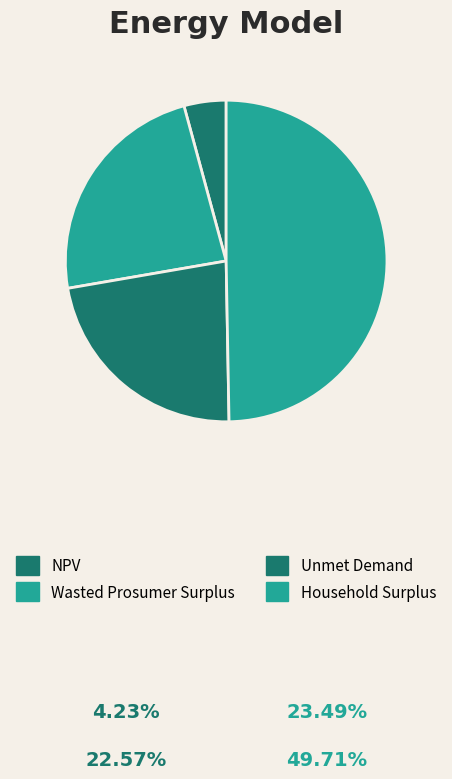

Which category has the smallest portion of the pie?

NPV